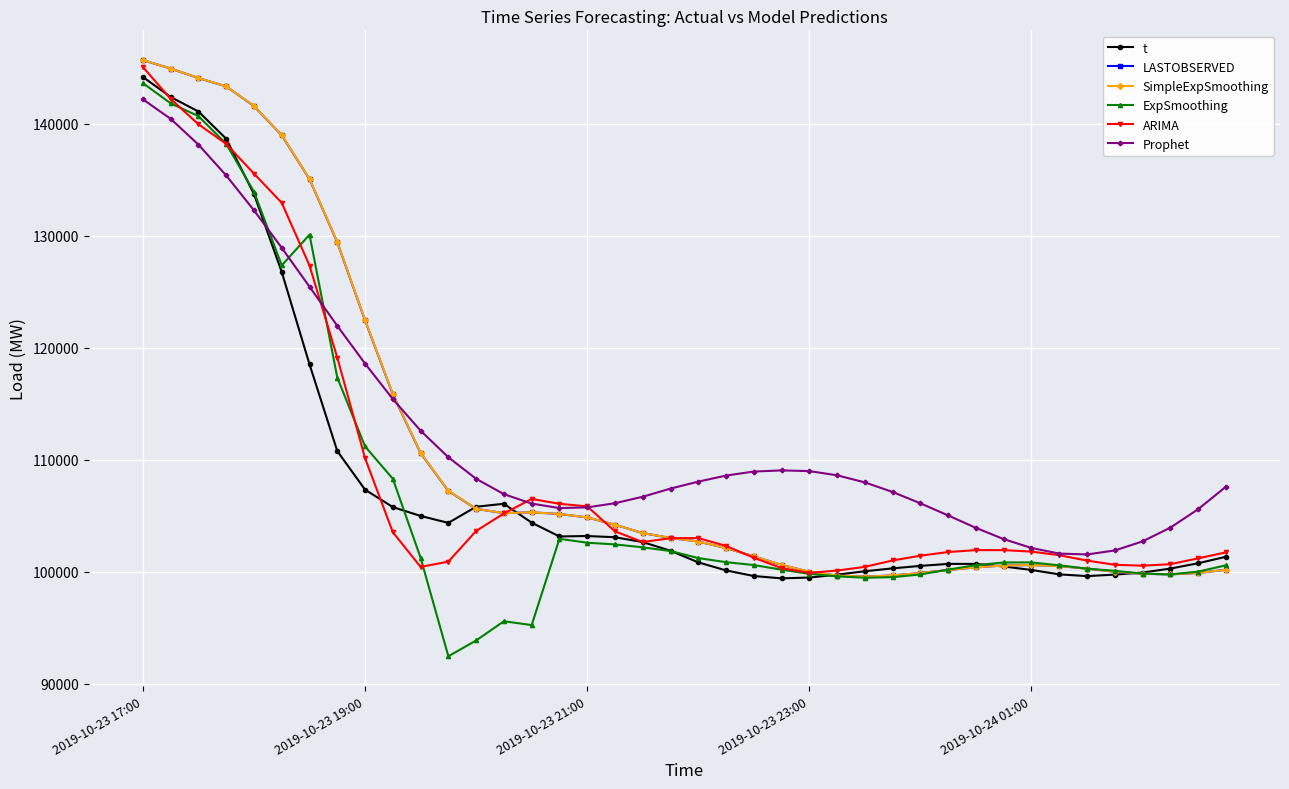

What are all the series names shown in the legend?

t, LASTOBSERVED, SimpleExpSmoothing, ExpSmoothing, ARIMA, Prophet